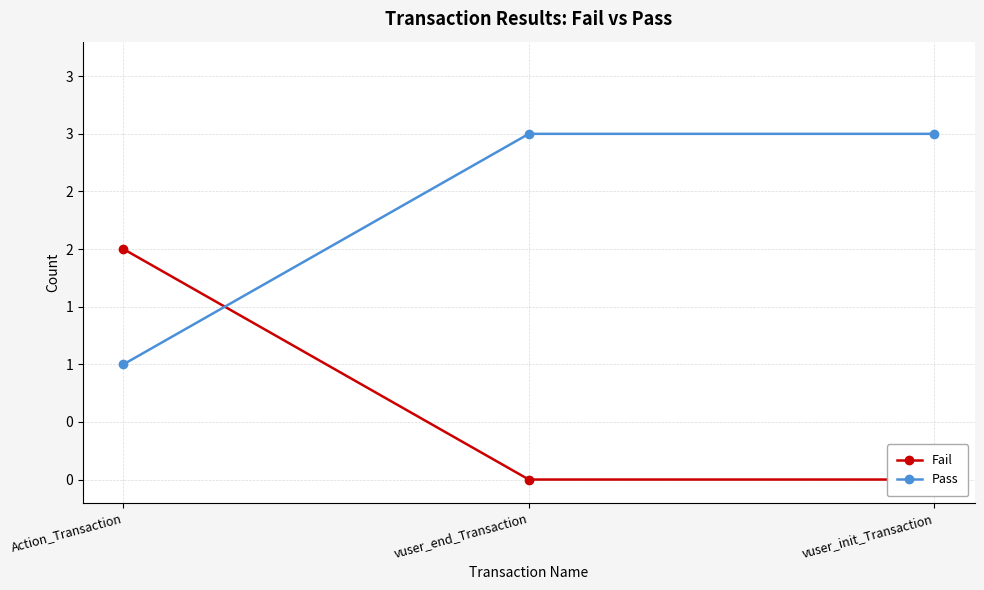

The value of Fail at Action_Transaction is 3. True or false?

False